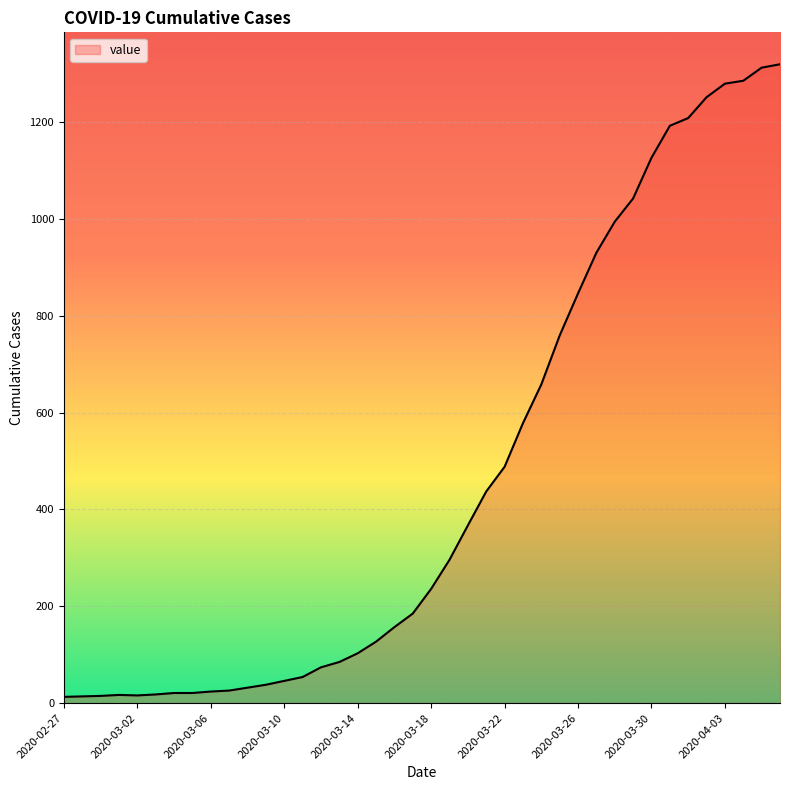

What is the label of the 39th point from the right?

2020-02-28